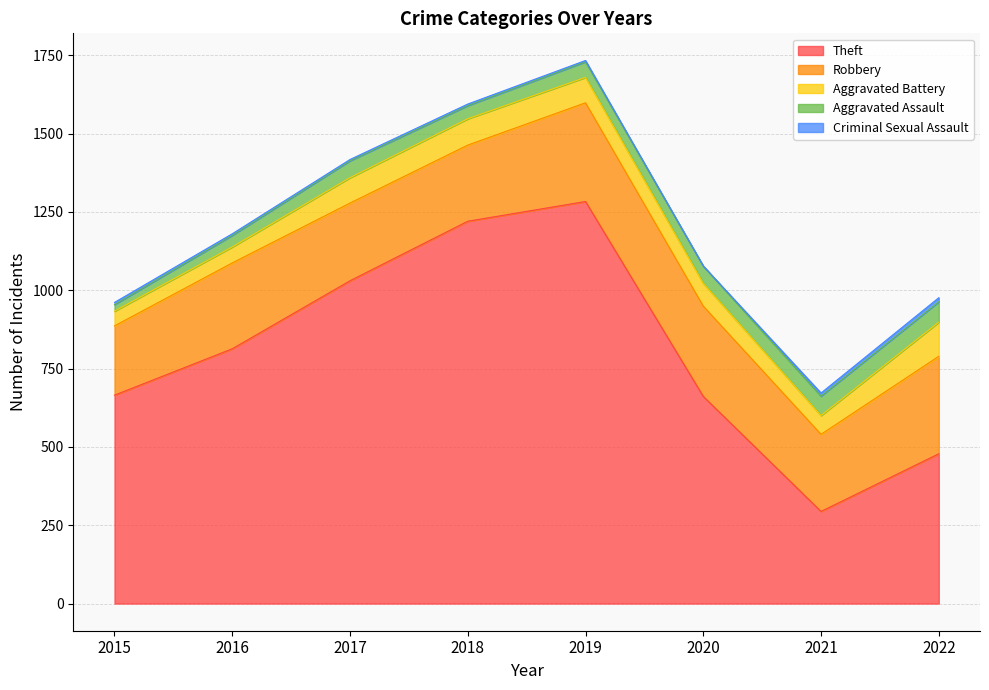

True or false: Aggravated Assault and Theft cross at least once.

False